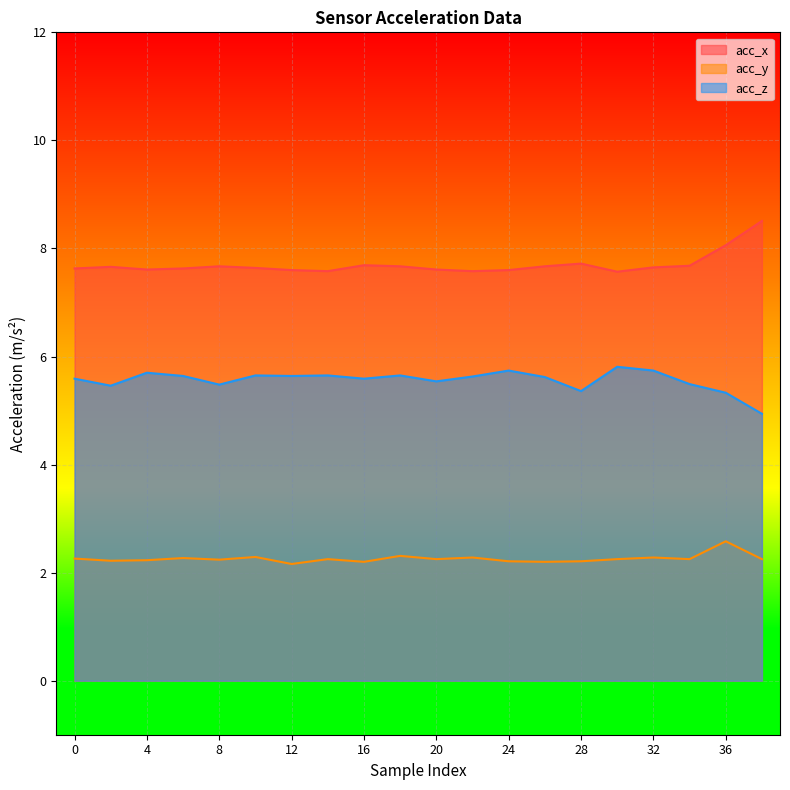

Is the value of acc_x at 20 greater than the value of acc_y at 18?

Yes